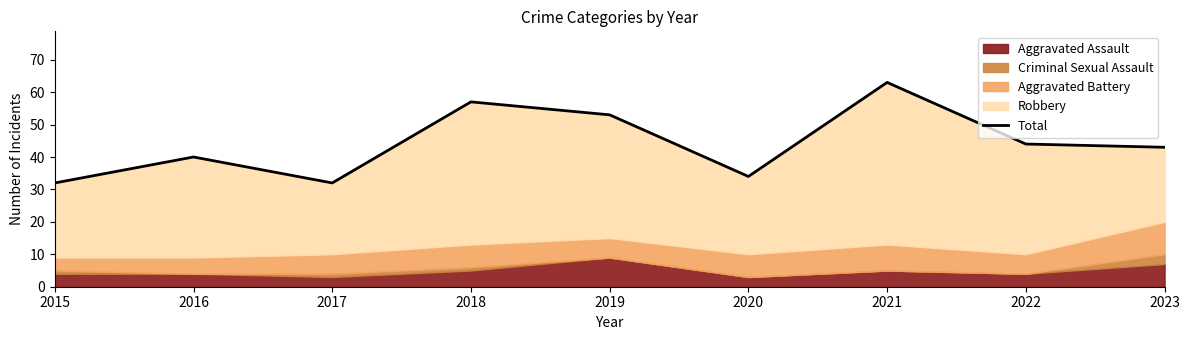

Rank the categories by value from lowest to highest.

2015, 2017, 2020, 2016, 2023, 2022, 2019, 2018, 2021